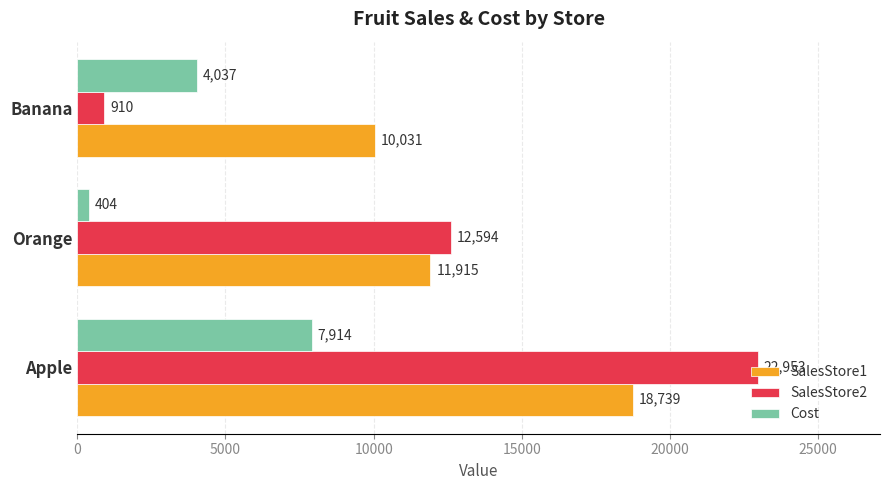

At how many categories does at least one series exceed 10855?

2